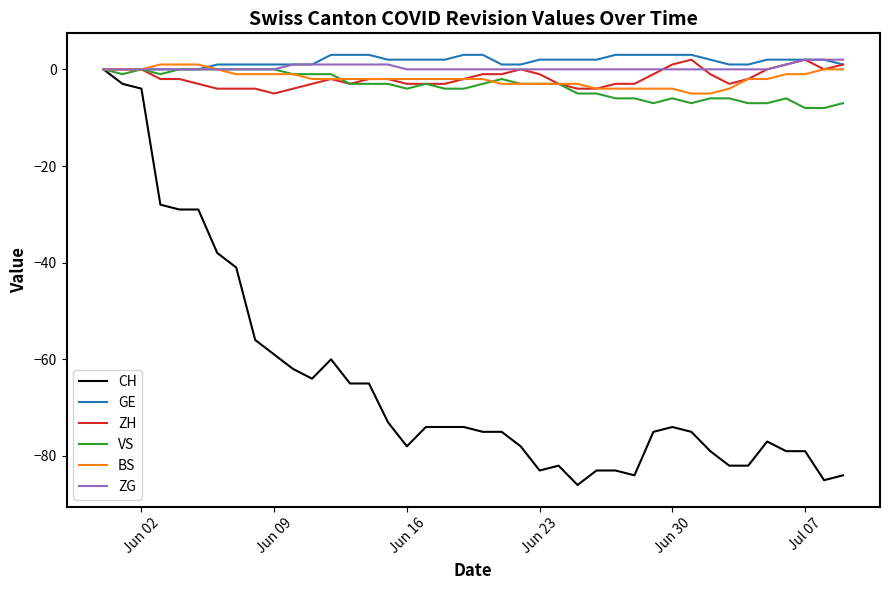

Which series has the largest range (max minus min)?

CH